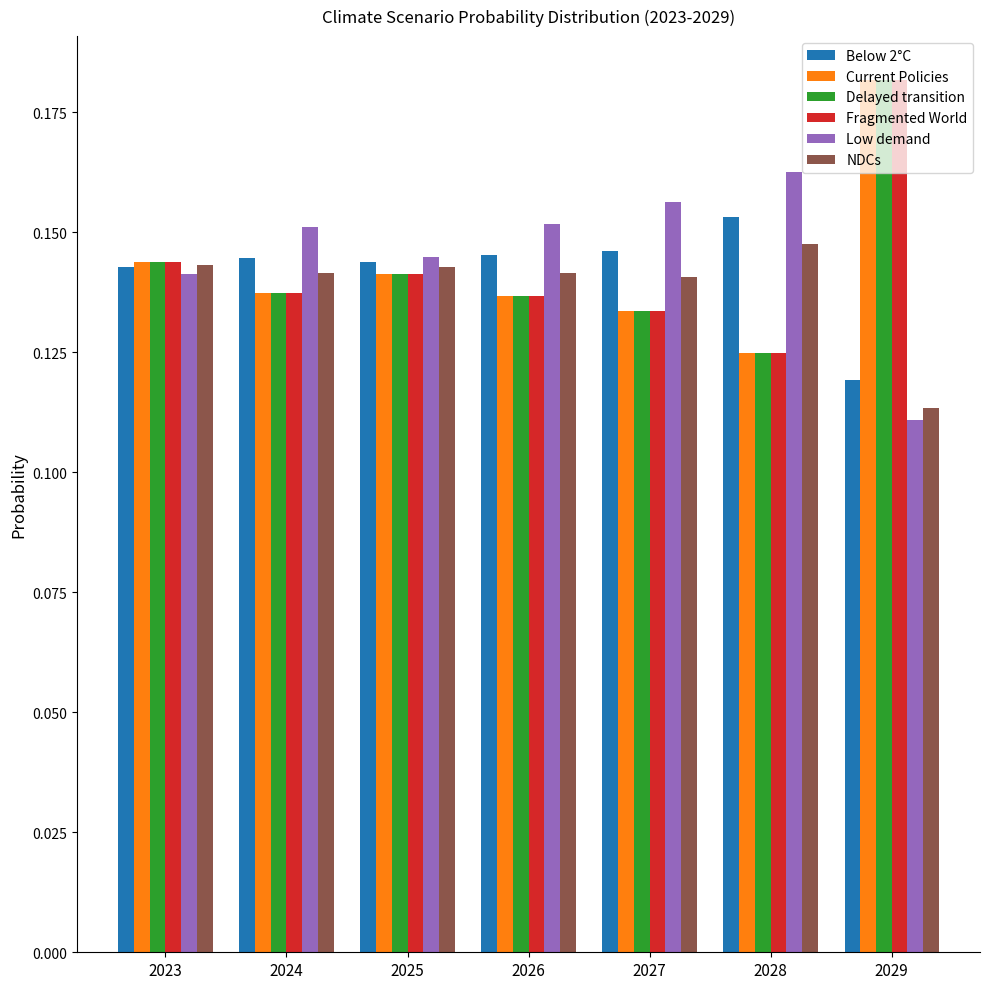

How many Current Policies values are between 0 and 1?

7